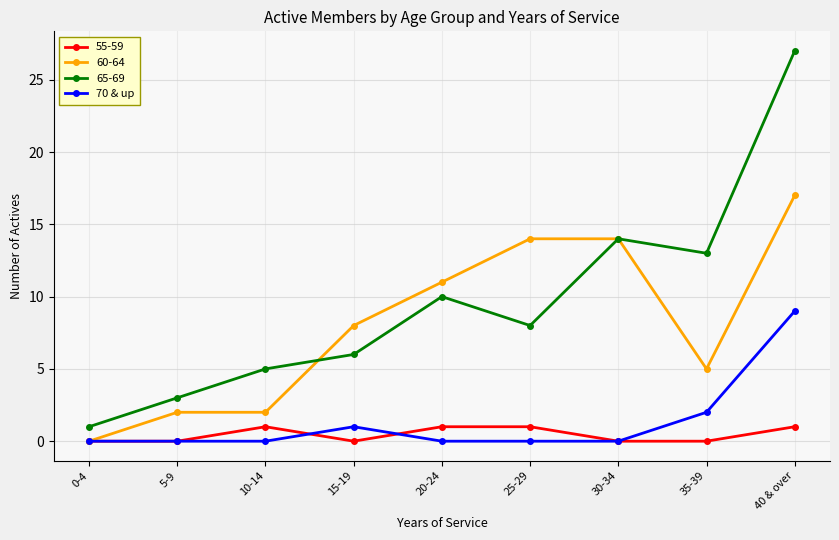

Which series has the largest range (max minus min)?

65-69